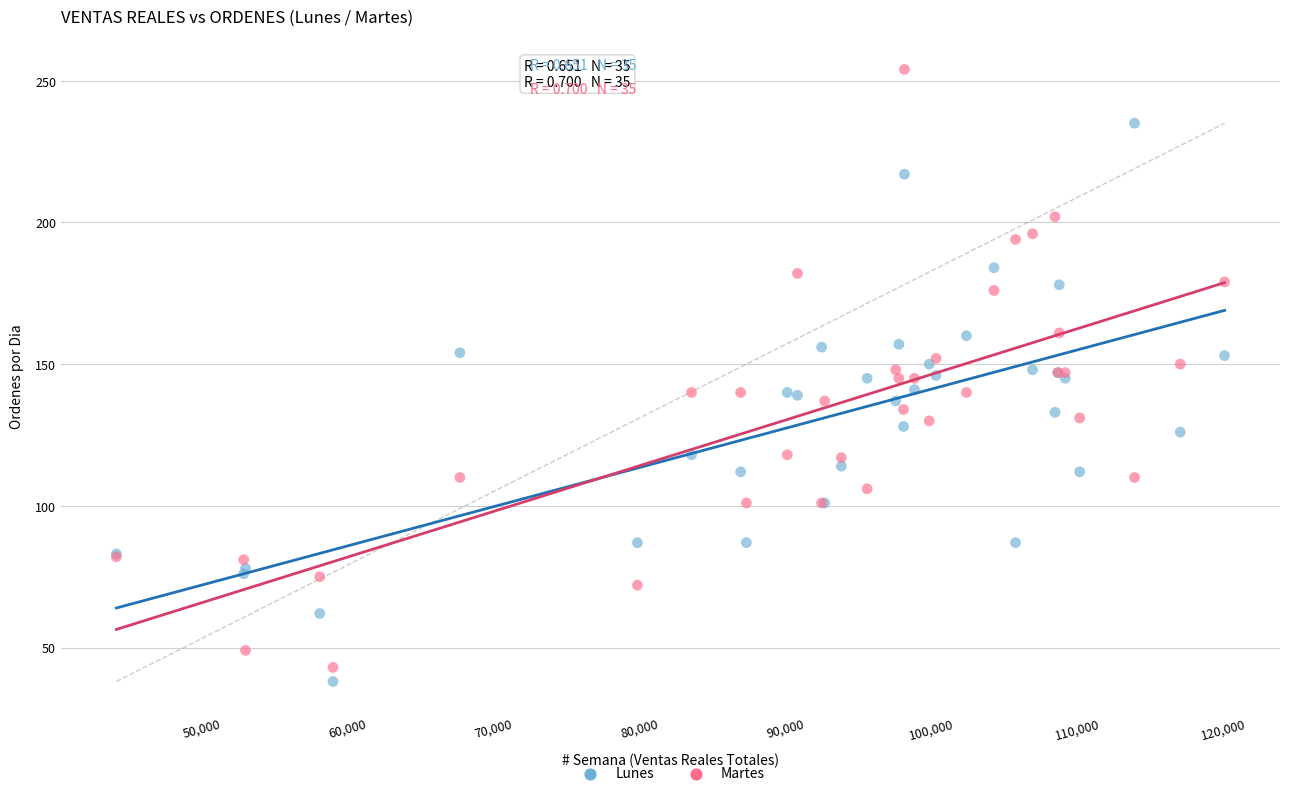

Which series has the widest spread of Y values?

Martes